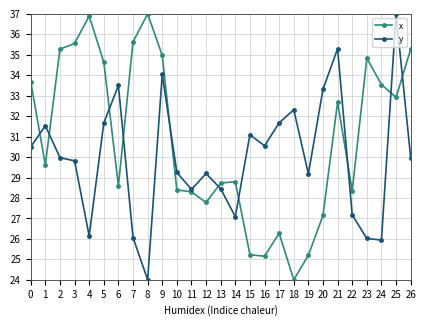

What are all the series names shown in the legend?

x, y